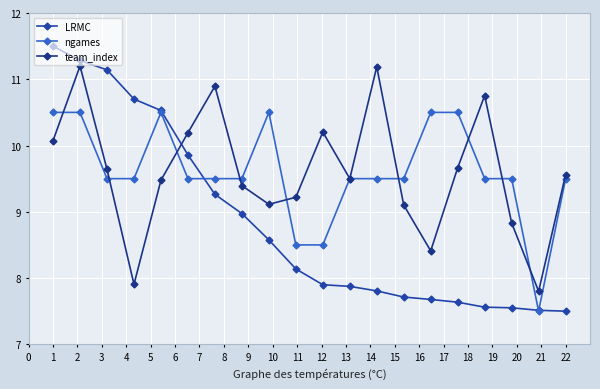

How many series are shown in this chart?

3